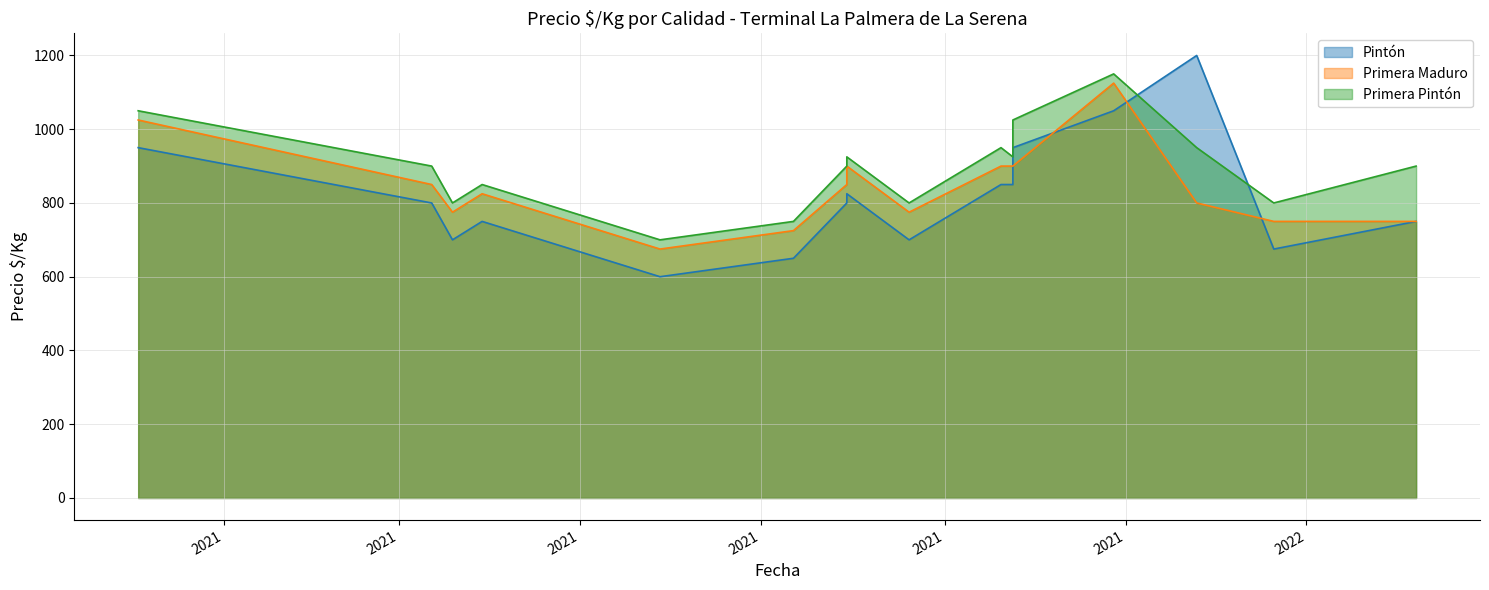

True or false: Primera Pintón and Primera Maduro intersect in this chart.

False